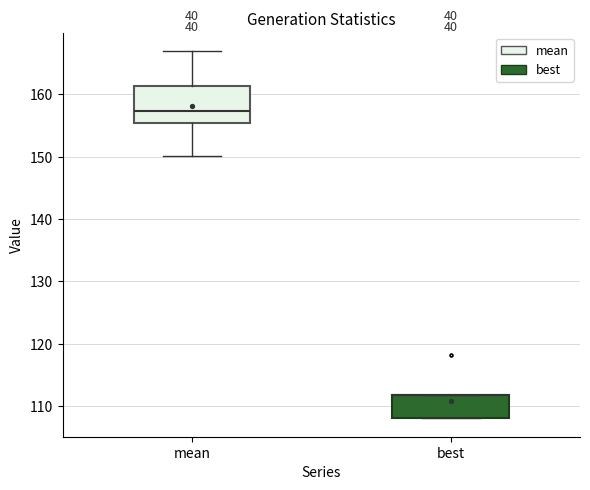

Where is the upper edge of the box for best on the y-axis? The values are not printed on the chart, so give them approximately, as read against the axis.

112